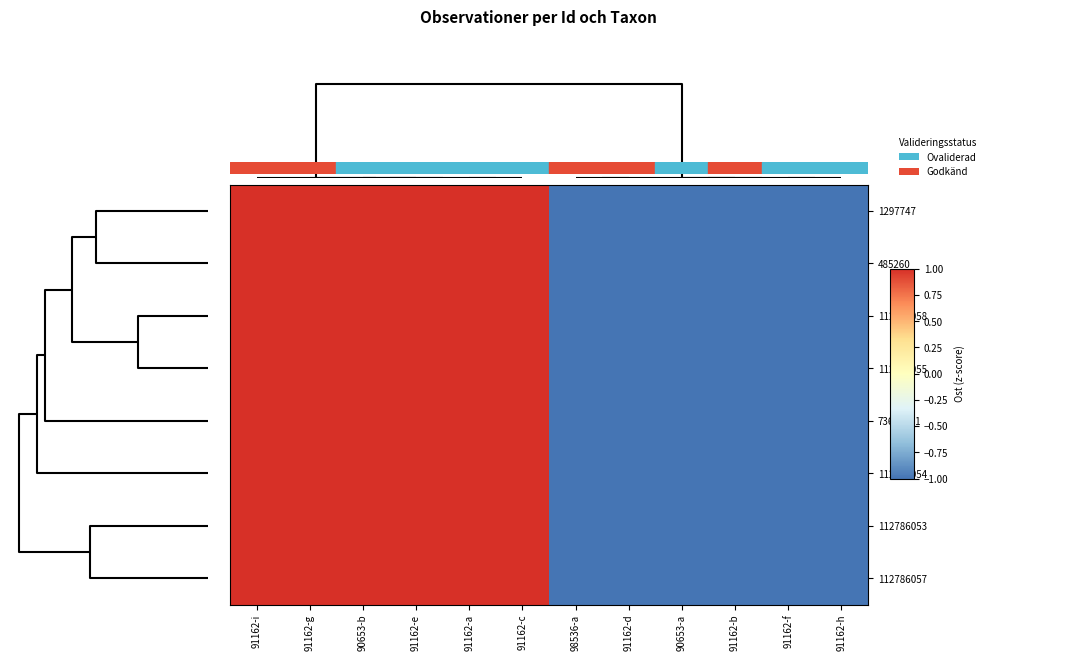

Reading right to left, extract all data points from this chart.

1297747: 91162-h=-1.0	91162-f=-1.0	91162-b=-1.0	90653-a=-1.0	91162-d=-1.0	98536-a=-1.0	91162-c=1.0	91162-a=1.0	91162-e=1.0	90653-b=1.0	91162-g=1.0	91162-i=1.0
485260: 91162-h=-1.0	91162-f=-1.0	91162-b=-1.0	90653-a=-1.0	91162-d=-1.0	98536-a=-1.0	91162-c=1.0	91162-a=1.0	91162-e=1.0	90653-b=1.0	91162-g=1.0	91162-i=1.0
112786058: 91162-h=-1.0	91162-f=-1.0	91162-b=-1.0	90653-a=-1.0	91162-d=-1.0	98536-a=-1.0	91162-c=1.0	91162-a=1.0	91162-e=1.0	90653-b=1.0	91162-g=1.0	91162-i=1.0
112786055: 91162-h=-1.0	91162-f=-1.0	91162-b=-1.0	90653-a=-1.0	91162-d=-1.0	98536-a=-1.0	91162-c=1.0	91162-a=1.0	91162-e=1.0	90653-b=1.0	91162-g=1.0	91162-i=1.0
73695811: 91162-h=-1.0	91162-f=-1.0	91162-b=-1.0	90653-a=-1.0	91162-d=-1.0	98536-a=-1.0	91162-c=1.0	91162-a=1.0	91162-e=1.0	90653-b=1.0	91162-g=1.0	91162-i=1.0
112786054: 91162-h=-1.0	91162-f=-1.0	91162-b=-1.0	90653-a=-1.0	91162-d=-1.0	98536-a=-1.0	91162-c=1.0	91162-a=1.0	91162-e=1.0	90653-b=1.0	91162-g=1.0	91162-i=1.0
112786053: 91162-h=-1.0	91162-f=-1.0	91162-b=-1.0	90653-a=-1.0	91162-d=-1.0	98536-a=-1.0	91162-c=1.0	91162-a=1.0	91162-e=1.0	90653-b=1.0	91162-g=1.0	91162-i=1.0
112786057: 91162-h=-1.0	91162-f=-1.0	91162-b=-1.0	90653-a=-1.0	91162-d=-1.0	98536-a=-1.0	91162-c=1.0	91162-a=1.0	91162-e=1.0	90653-b=1.0	91162-g=1.0	91162-i=1.0